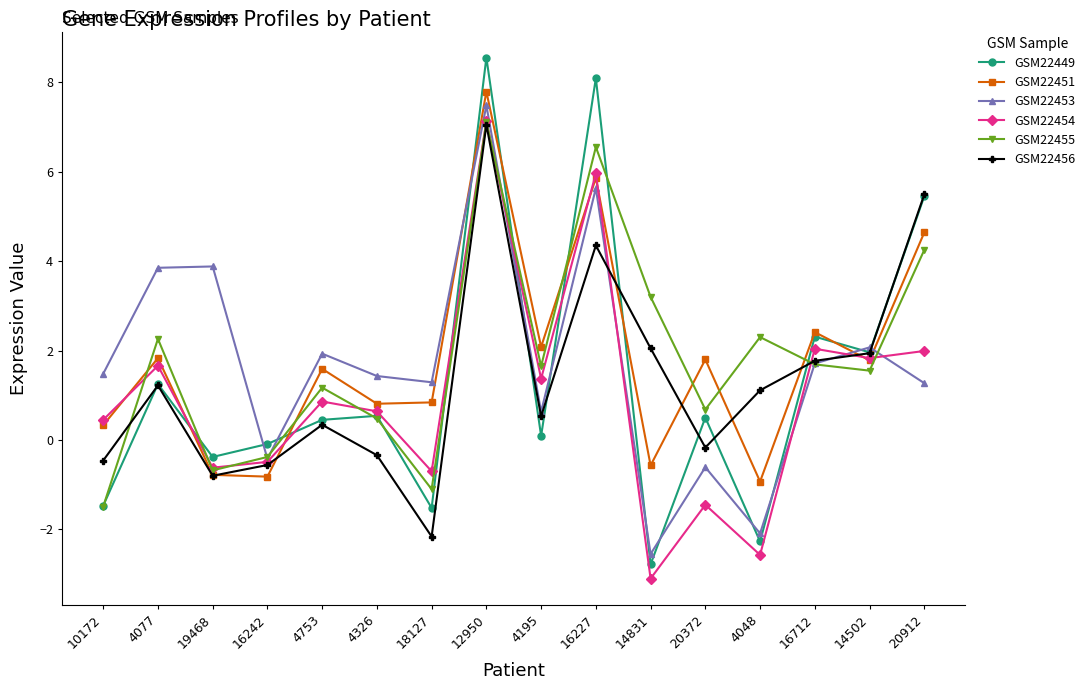

Is the value of GSM22455 at 16227 greater than the value of GSM22451 at 10172?

Yes